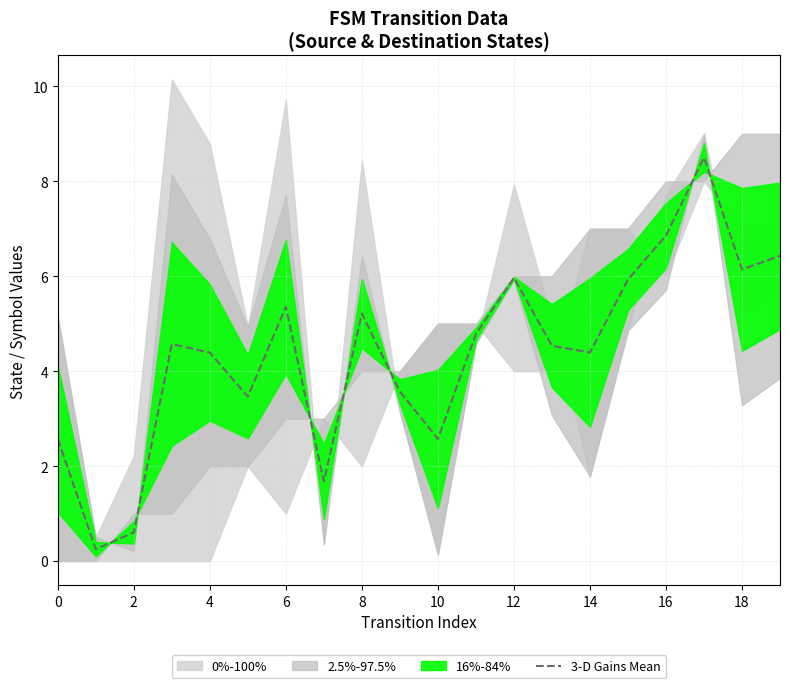

The value of 3-D Gains Mean at 12 is 2.4. True or false?

False